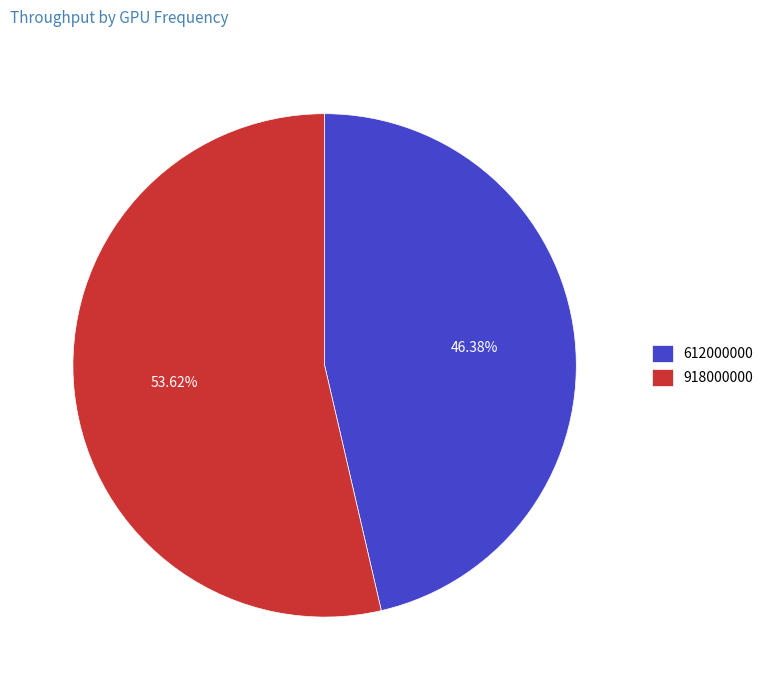

What percentage is the 918000000 slice, to the nearest percent?

54%